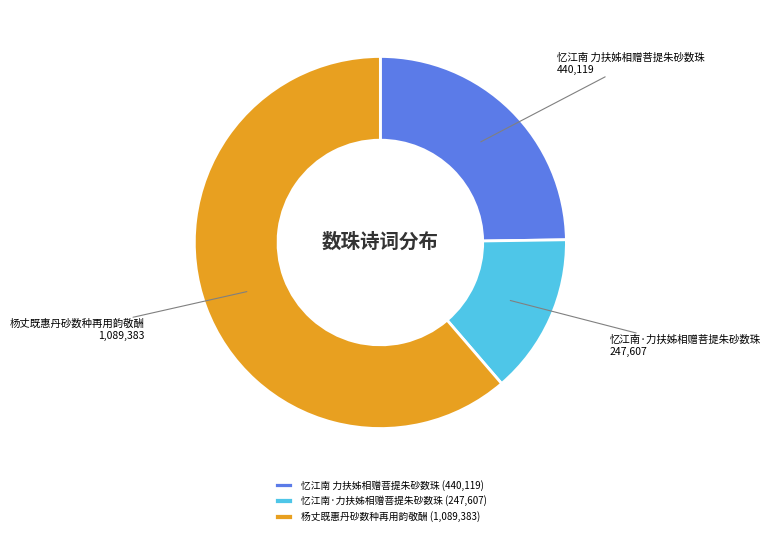

Does 杨丈既惠丹砂数种再用韵敬酬 represent more than half of the total?

Yes